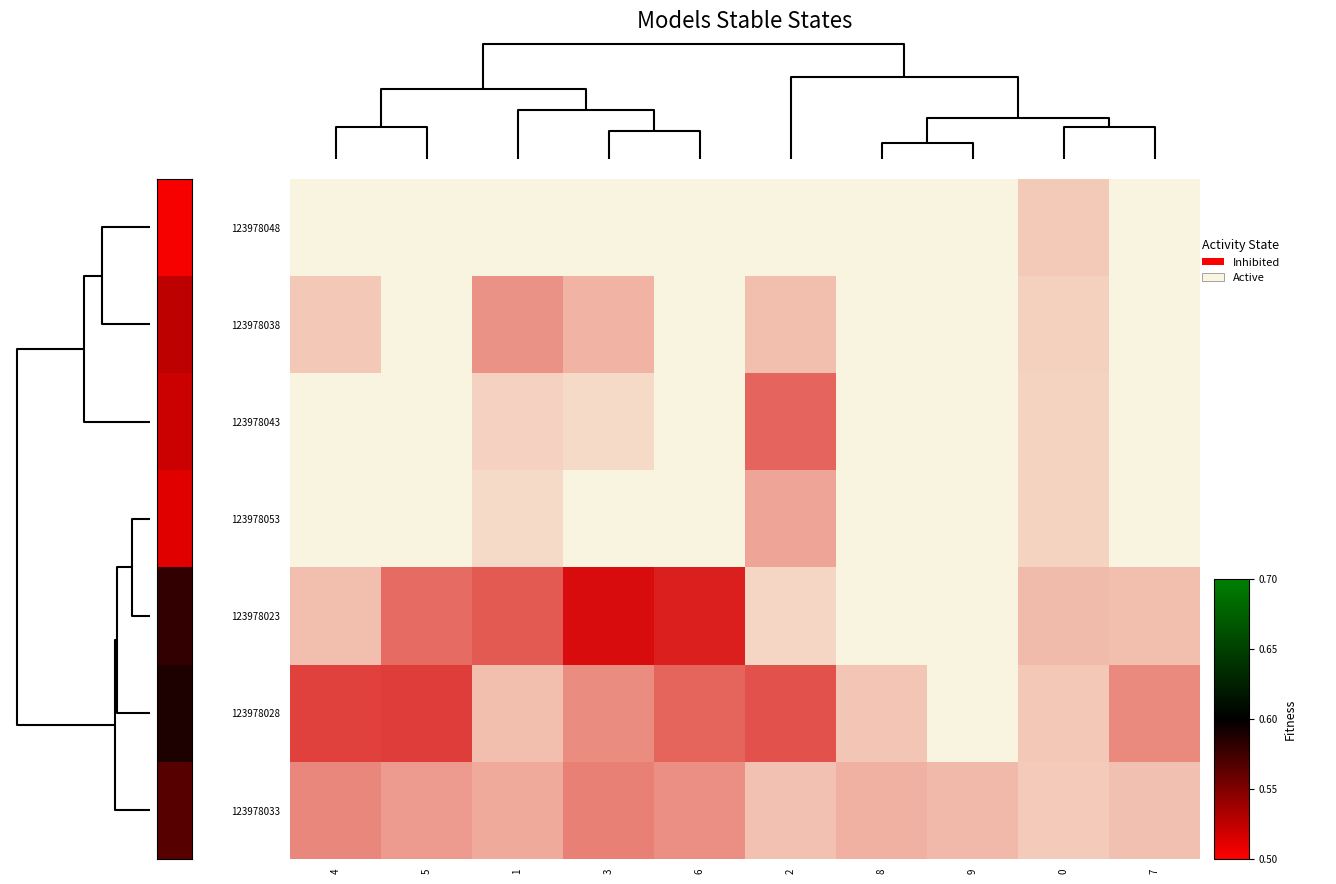

Reading left to right, list all the values displayed in this chart.

123978048: 4=0.0	5=0.0	1=0.0	3=0.0	6=0.0	2=0.0	8=0.0	9=0.0	0=0.2	7=0.0
123978038: 4=0.2	5=0.0	1=0.4	3=0.3	6=0.0	2=0.2	8=0.0	9=0.0	0=0.2	7=0.0
123978043: 4=0.0	5=0.0	1=0.2	3=0.1	6=0.0	2=0.6	8=0.0	9=0.0	0=0.1	7=0.0
123978053: 4=0.0	5=0.0	1=0.1	3=0.0	6=0.0	2=0.3	8=0.0	9=0.0	0=0.1	7=0.0
123978023: 4=0.2	5=0.6	1=0.7	3=1.0	6=0.9	2=0.1	8=0.0	9=0.0	0=0.2	7=0.2
123978028: 4=0.8	5=0.8	1=0.2	3=0.5	6=0.6	2=0.7	8=0.2	9=0.0	0=0.2	7=0.5
123978033: 4=0.5	5=0.4	1=0.3	3=0.5	6=0.4	2=0.2	8=0.3	9=0.3	0=0.2	7=0.2